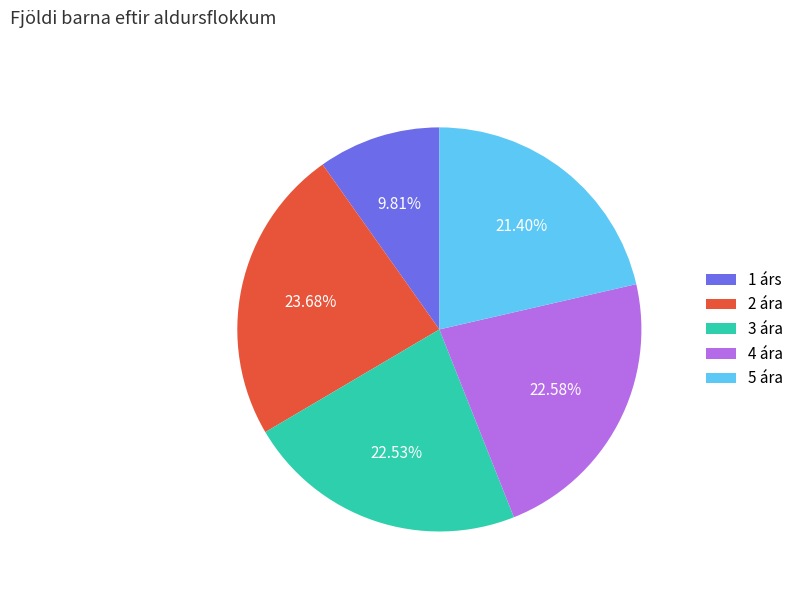

What portion of the pie excludes 4 ára?

77.4%